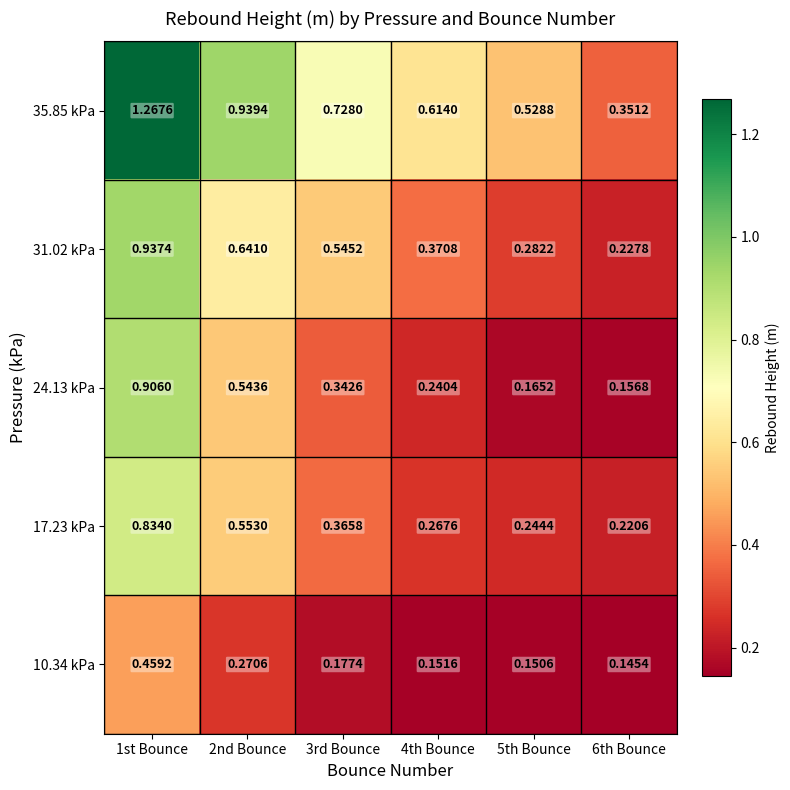

Reading left to right, transcribe all the data shown in this chart.

35.85 kPa: 1st Bounce=1.3	2nd Bounce=0.9	3rd Bounce=0.7	4th Bounce=0.6	5th Bounce=0.5	6th Bounce=0.4
31.02 kPa: 1st Bounce=0.9	2nd Bounce=0.6	3rd Bounce=0.5	4th Bounce=0.4	5th Bounce=0.3	6th Bounce=0.2
24.13 kPa: 1st Bounce=0.9	2nd Bounce=0.5	3rd Bounce=0.3	4th Bounce=0.2	5th Bounce=0.2	6th Bounce=0.2
17.23 kPa: 1st Bounce=0.8	2nd Bounce=0.6	3rd Bounce=0.4	4th Bounce=0.3	5th Bounce=0.2	6th Bounce=0.2
10.34 kPa: 1st Bounce=0.5	2nd Bounce=0.3	3rd Bounce=0.2	4th Bounce=0.2	5th Bounce=0.2	6th Bounce=0.1